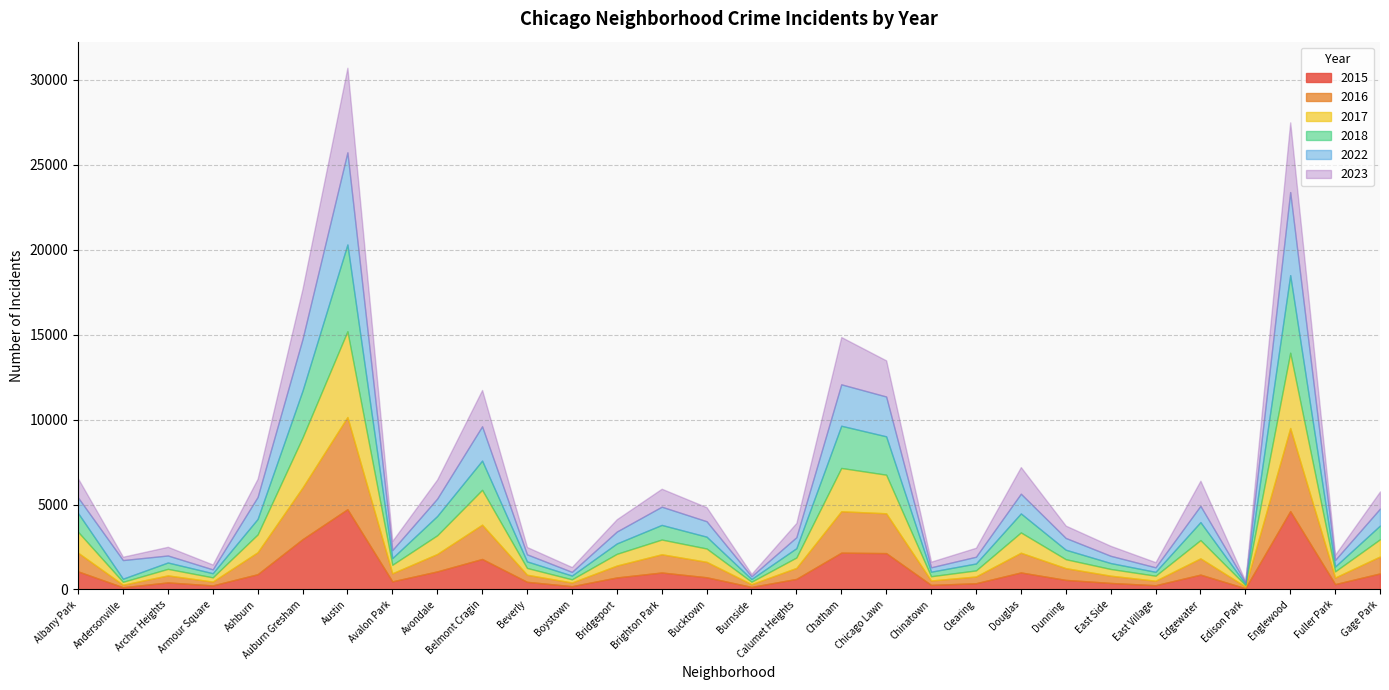

Which series has the largest total across all categories?

2022